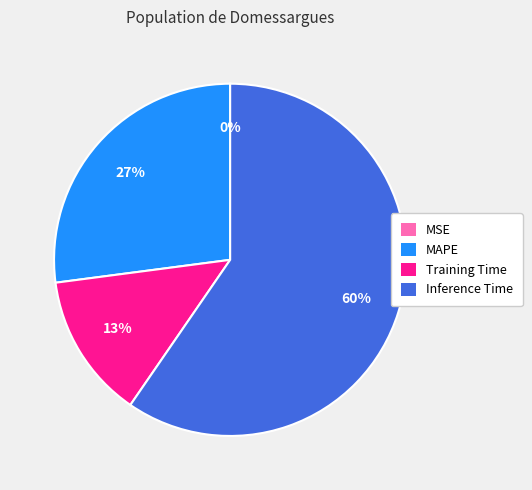

Between MAPE and Inference Time, which is larger?

Inference Time